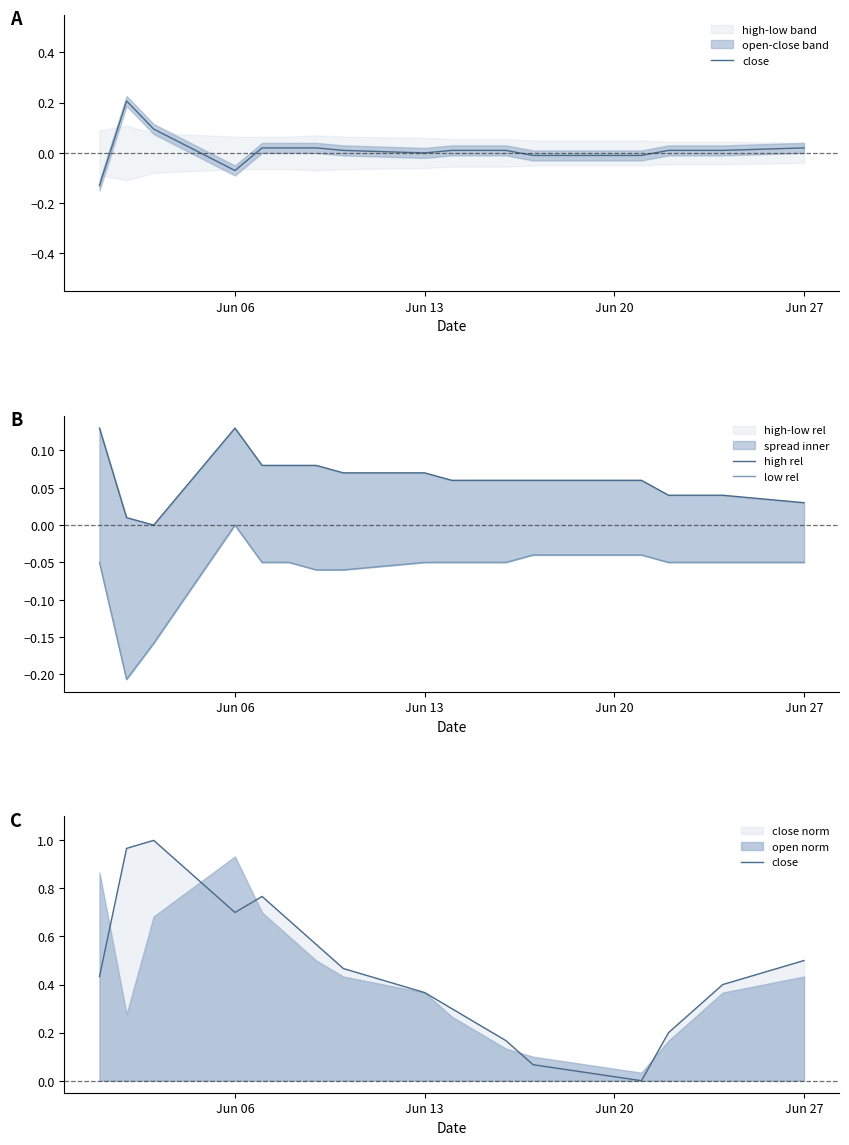

Does the chart display data point markers on the line(s)?

No